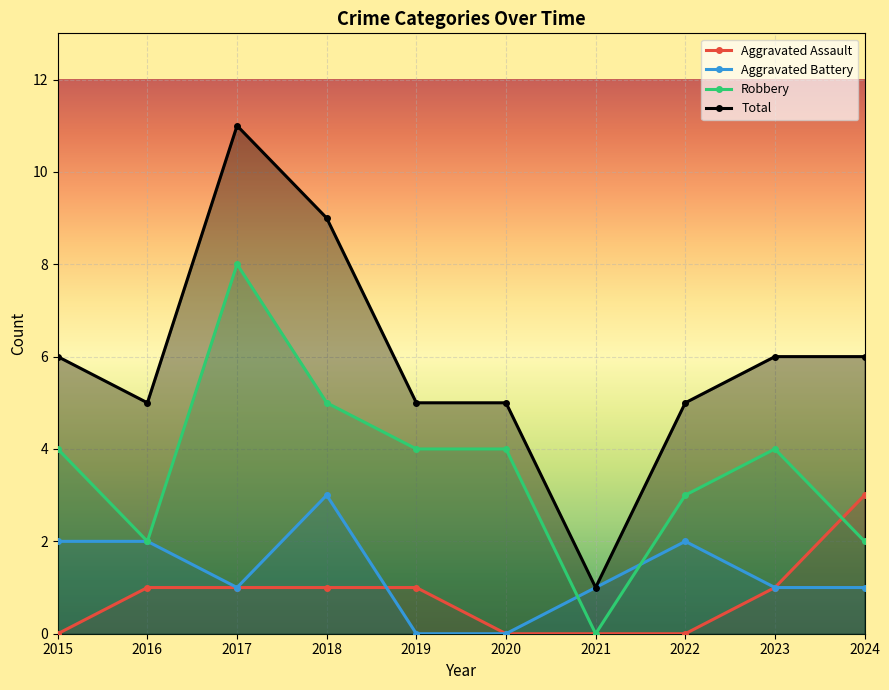

At which category is the sum across all series the highest?

2017